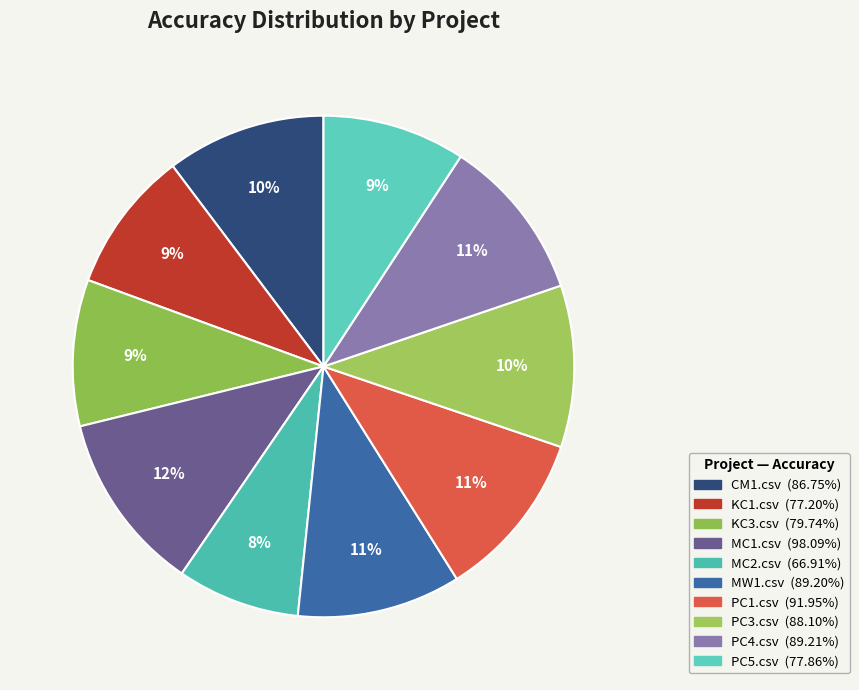

Combined, do PC4.csv and PC5.csv account for over 50%?

No